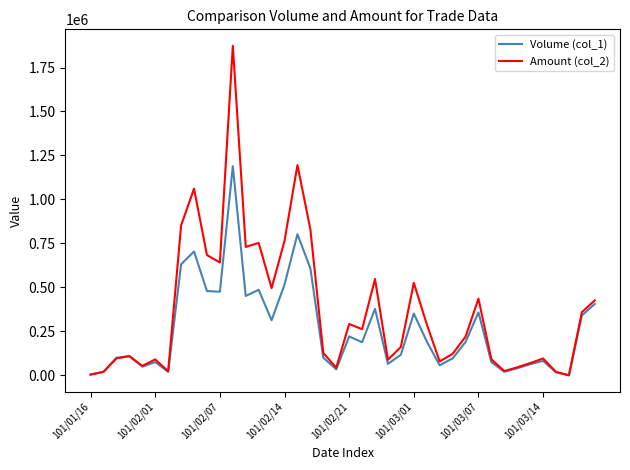

What is the greatest value displayed?

1873390